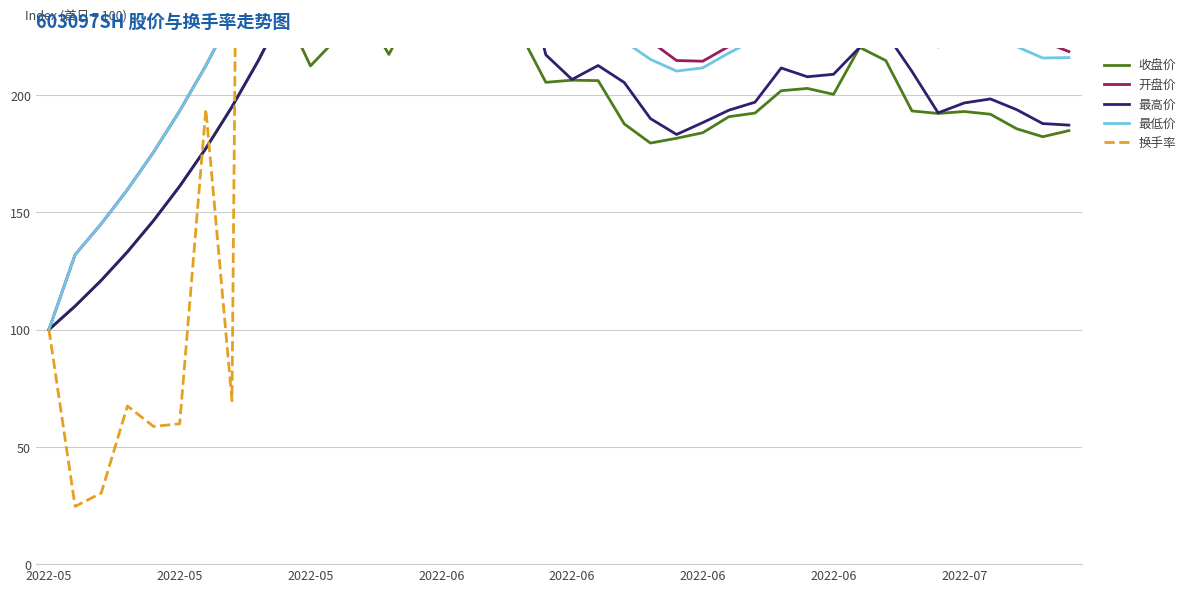

What are all the series names shown in the legend?

收盘价, 开盘价, 最高价, 最低价, 换手率